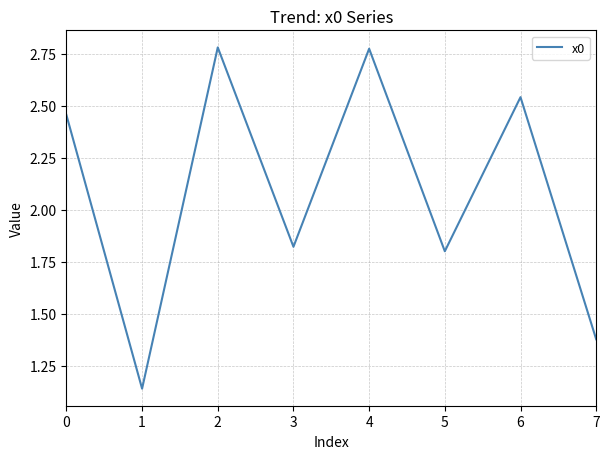

The chart shows a value of 0.7 at 0. True or false?

False